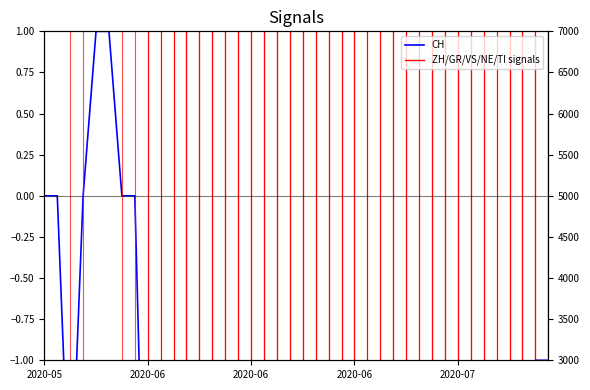

The chart shows a value of -3 at 33. True or false?

False